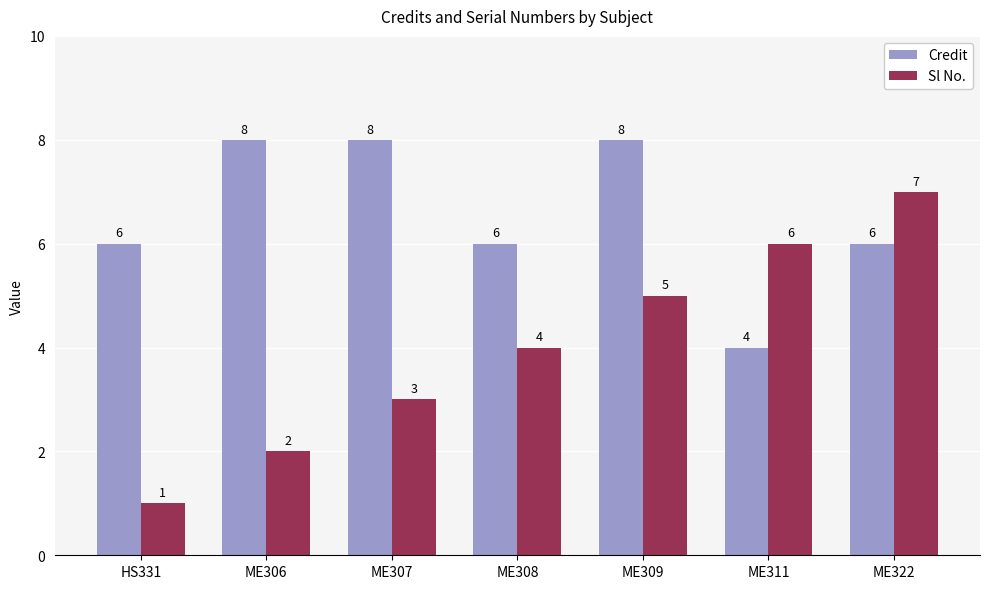

At which label does Sl No. reach its minimum?

HS331